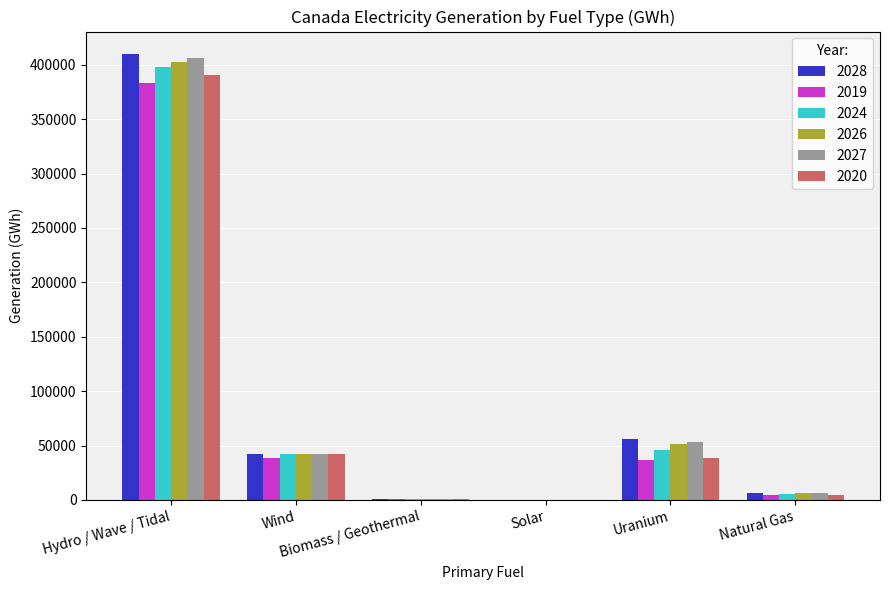

What is the maximum value for 2019?

382792.0